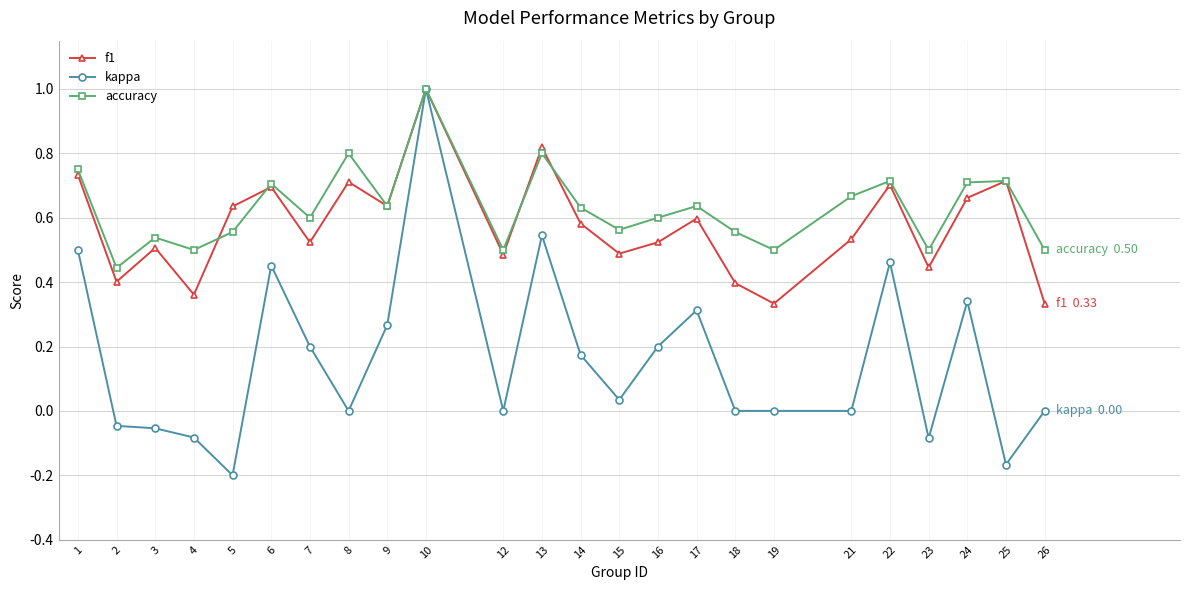

At which label does kappa reach its minimum?

5